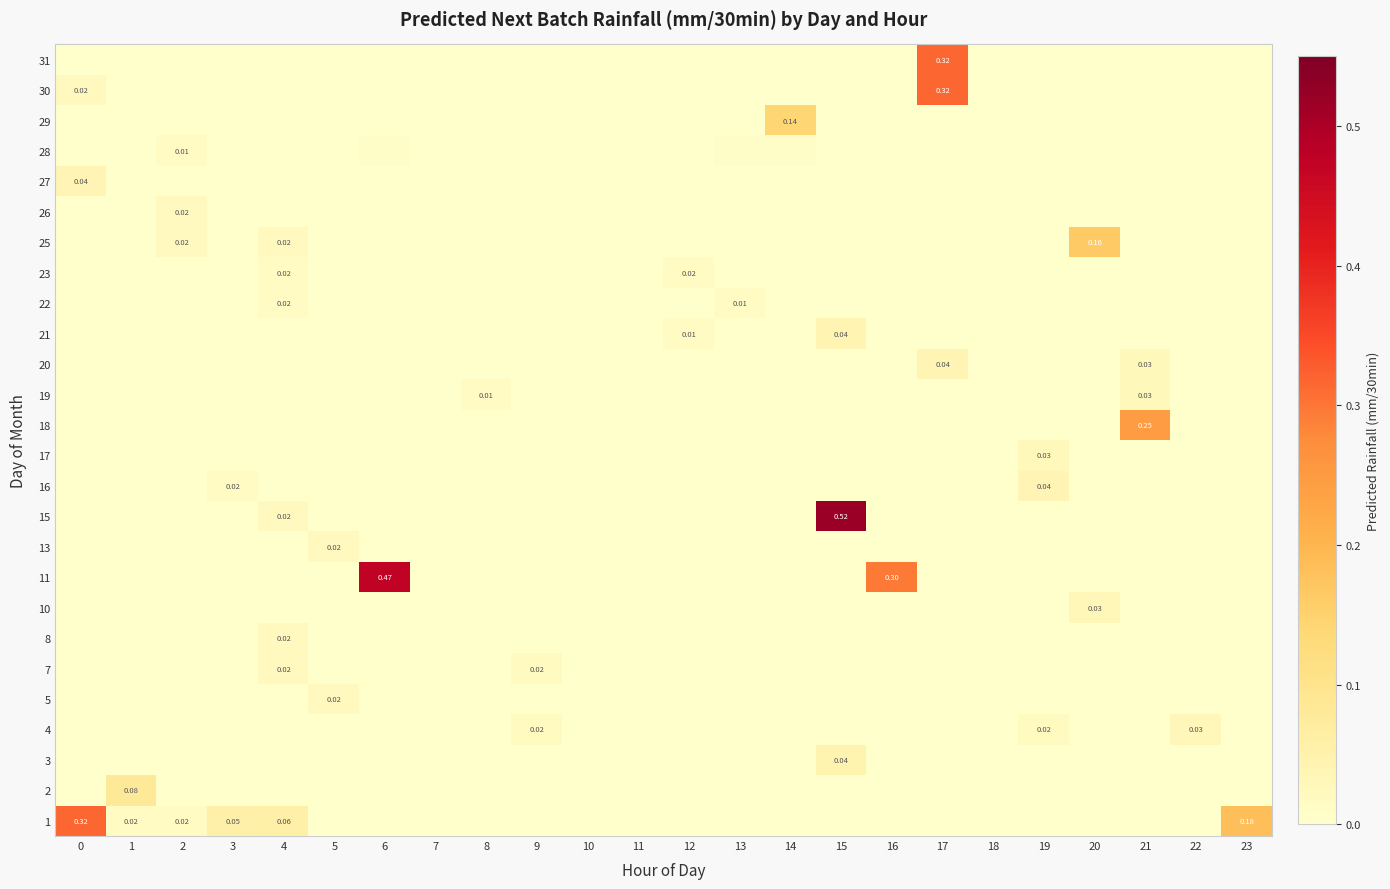

At which category is the sum across all series the highest?

17